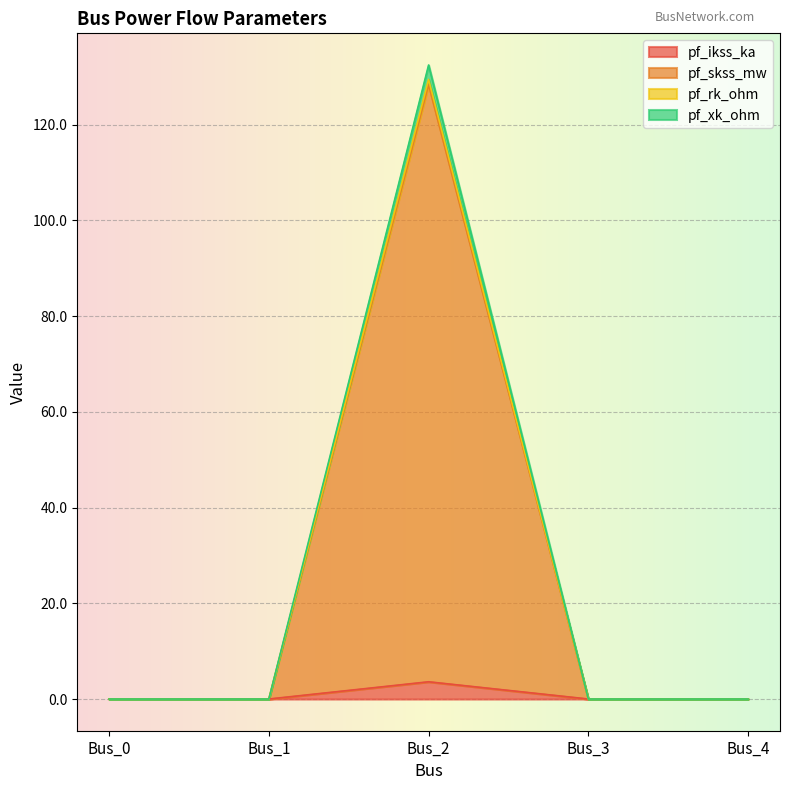

At which category does pf_rk_ohm reach its first local peak?

Bus_2